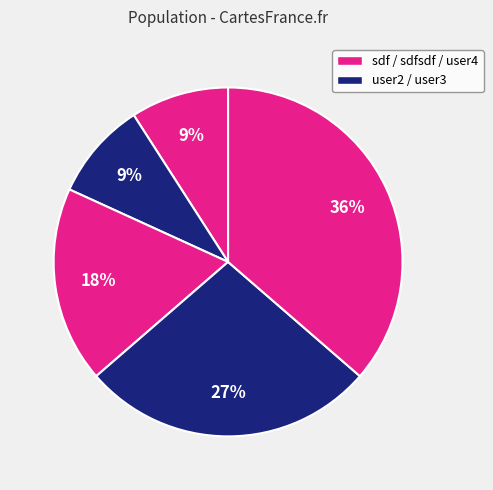

Is there a majority slice in this chart?

No